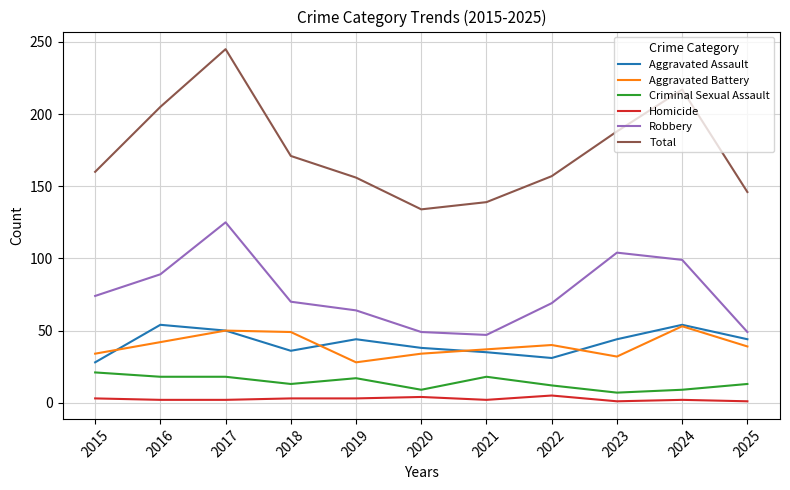

Which series has the largest range (max minus min)?

Total